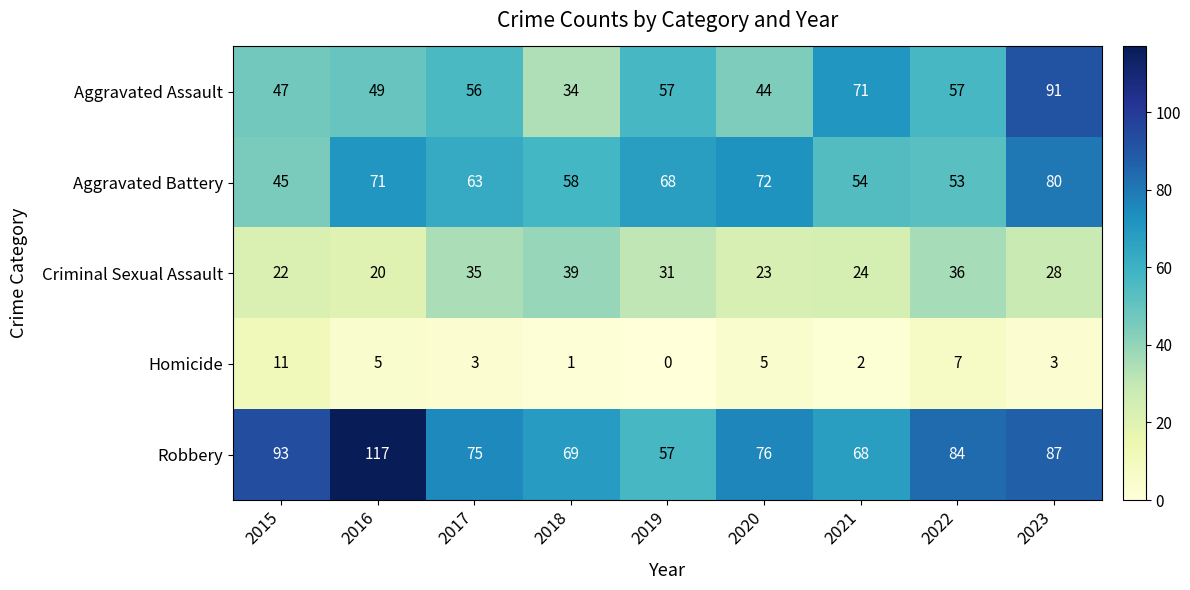

What is the spread (max minus min) of values at 2020?

71